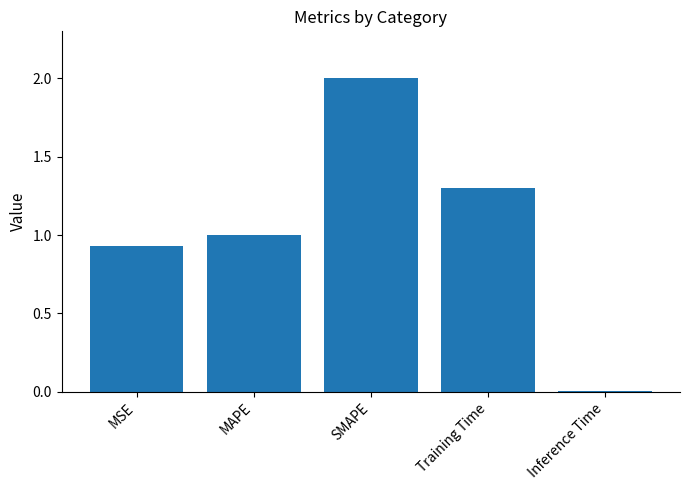

The value at Inference Time is 0.0. True or false?

True